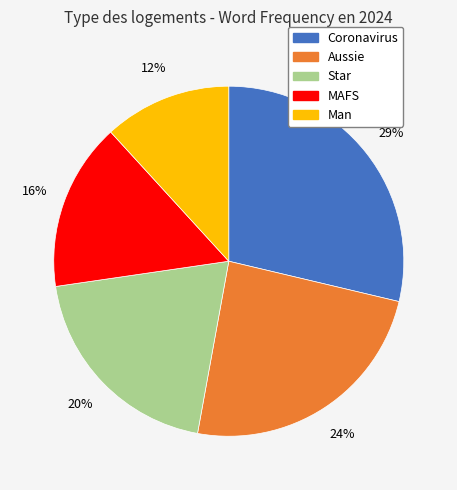

Is there any slice that represents more than half of the pie?

No